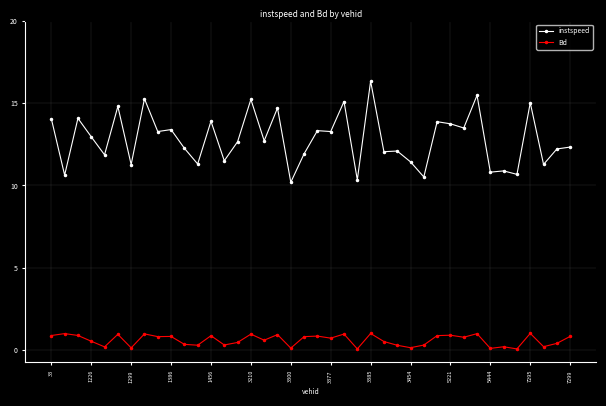

At how many categories does at least one series exceed 6?

40